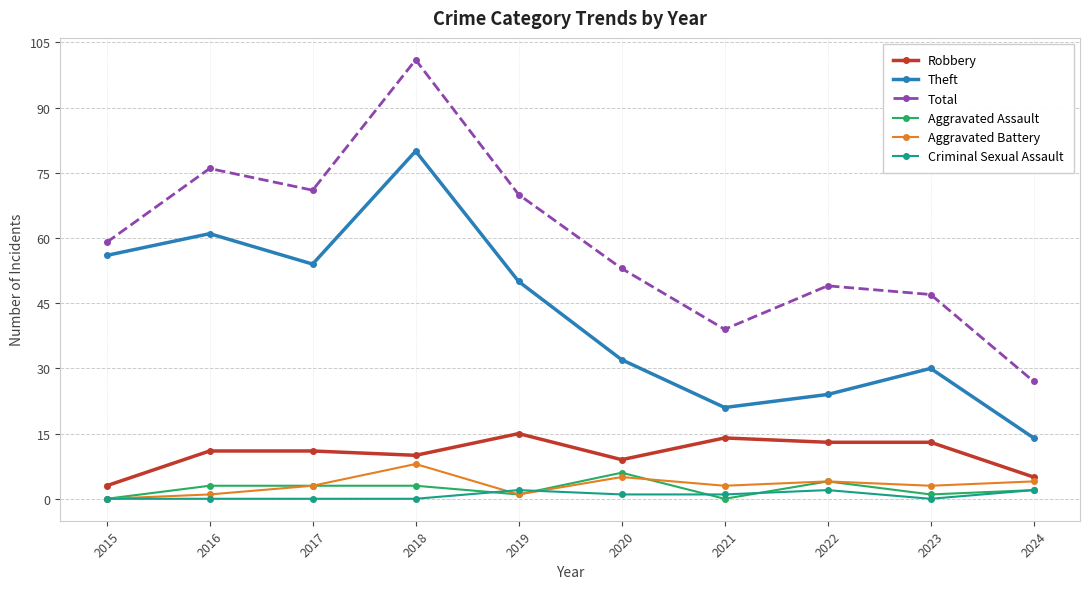

How many distinct data groups are displayed?

6